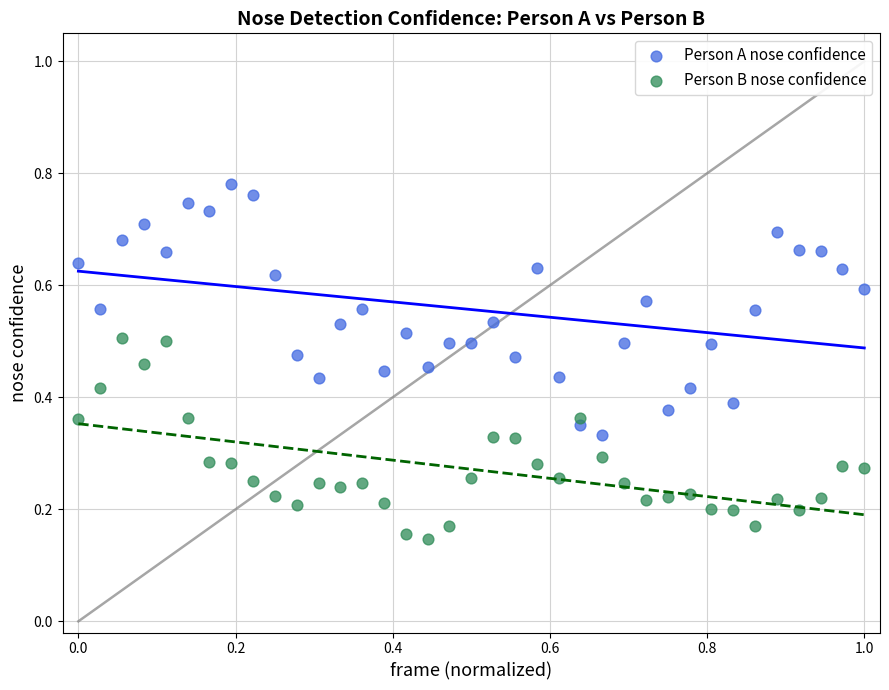

Which series contains the highest Y value?

Person A nose confidence